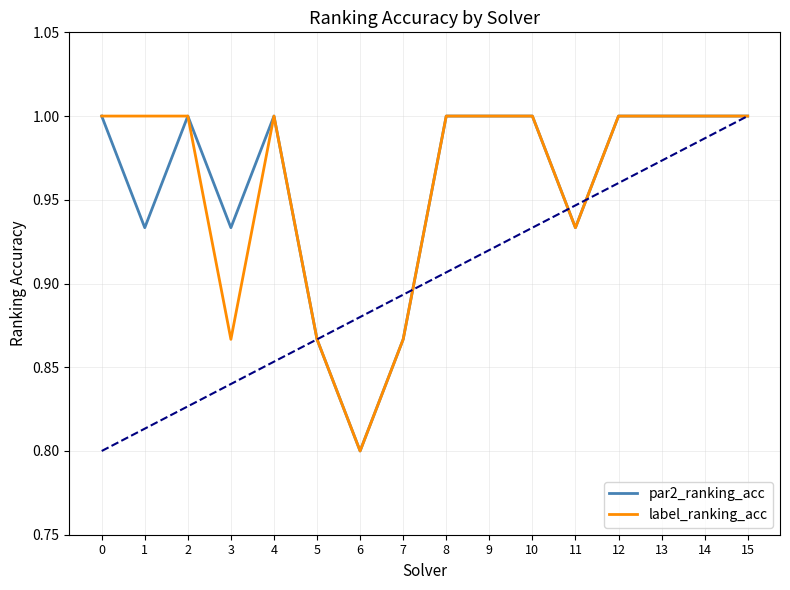

At which category does the chart reach its minimum across all series?

6